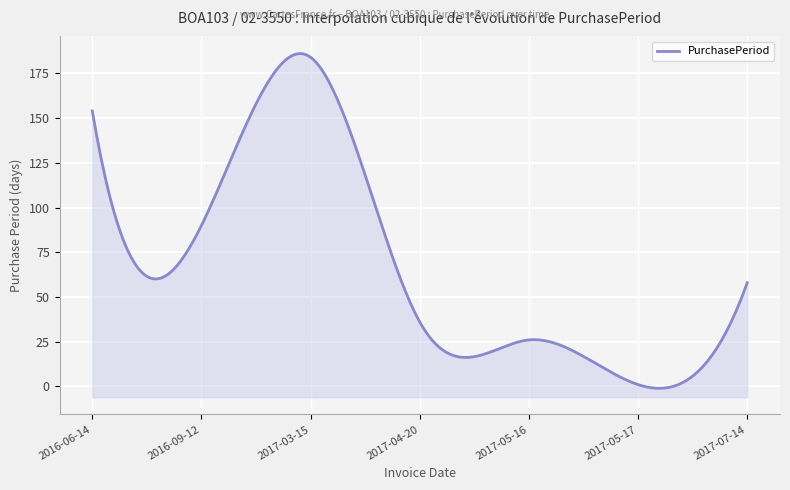

Which category has the lowest value across all series?

2017-05-17